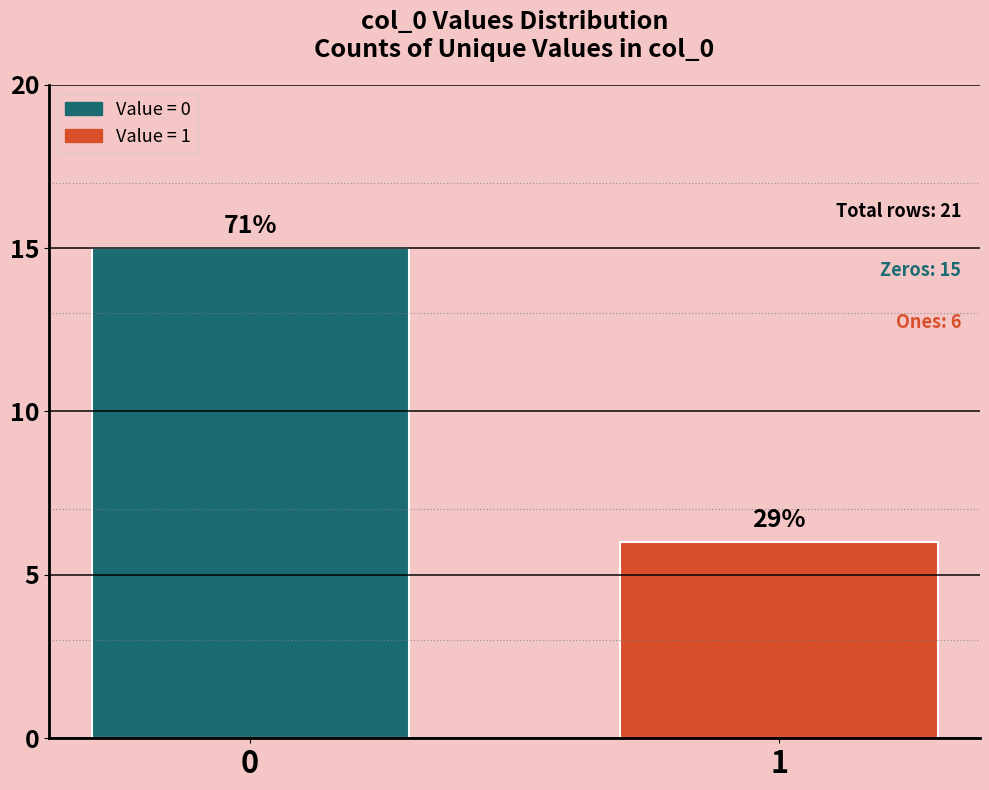

Does the chart contain any negative values?

No